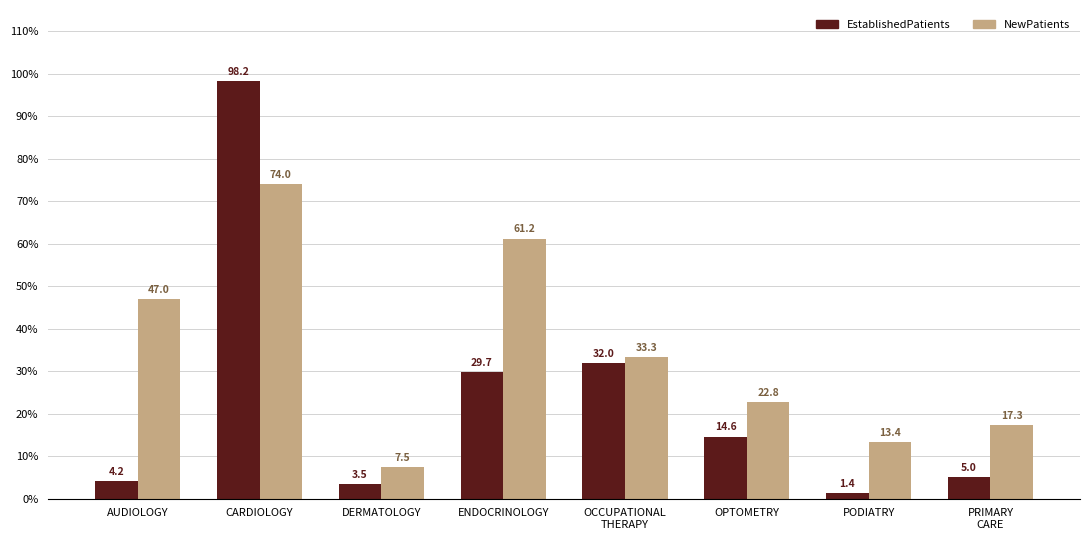

Which series has the widest spread of values?

EstablishedPatients